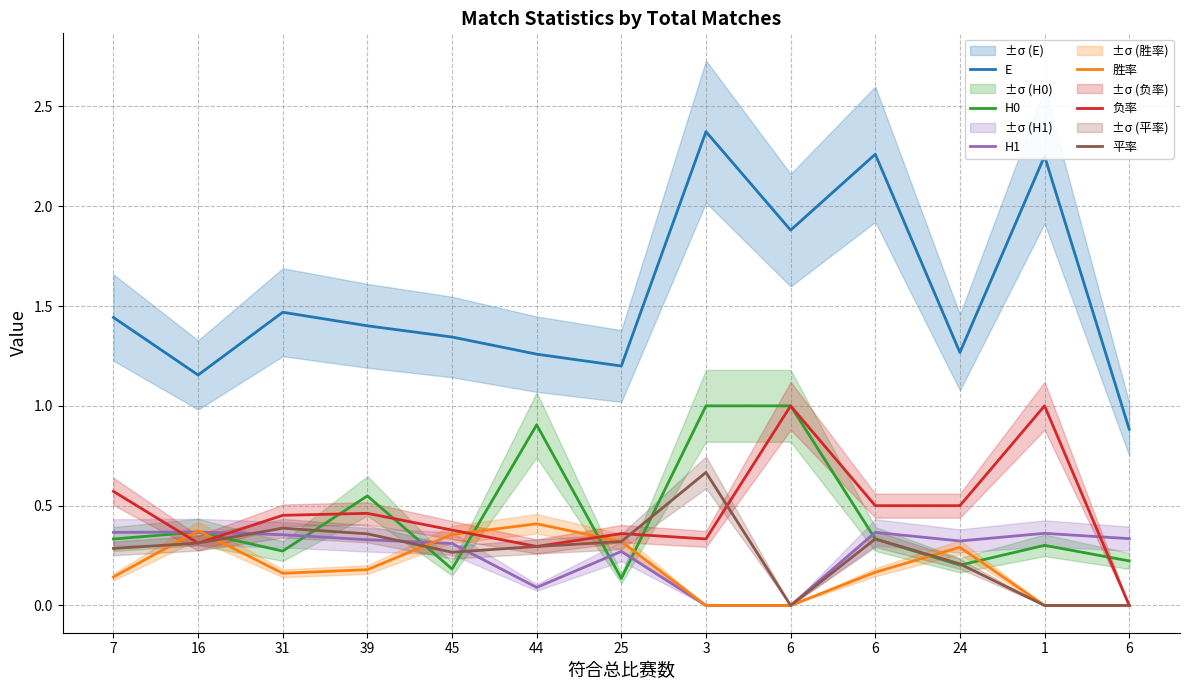

True or false: 胜率 and E intersect in this chart.

False